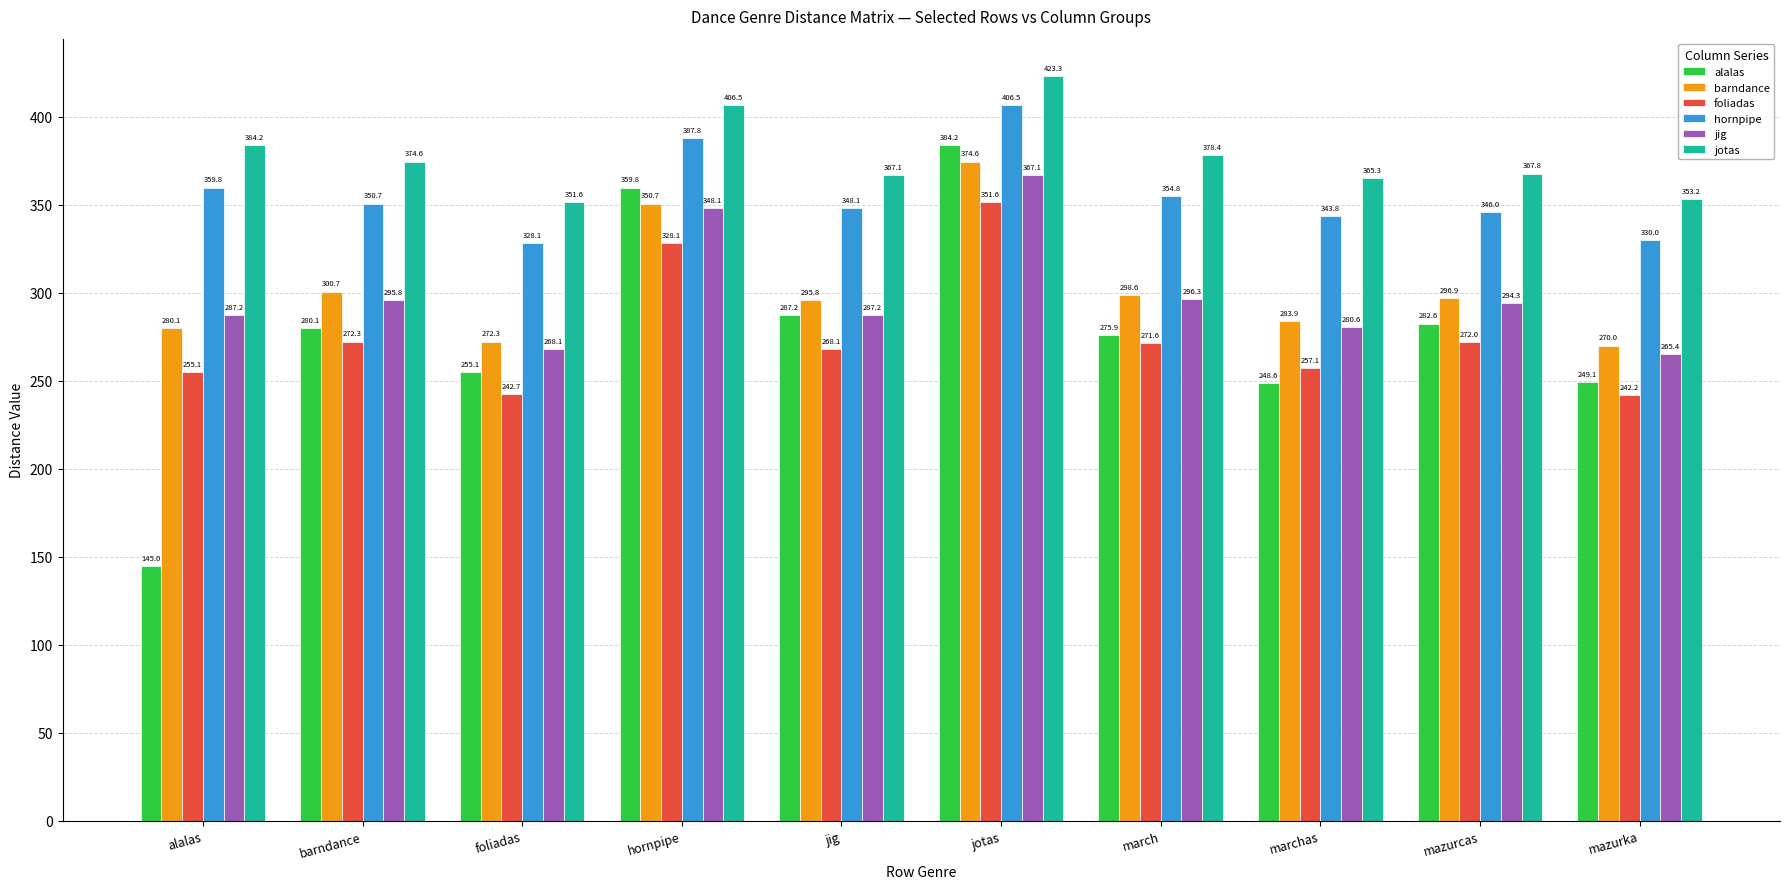

Reading left to right, extract all data points from this chart.

alalas: 145.0	280.1	255.1	359.8	287.2	384.2	275.9	248.6	282.6	249.1
barndance: 280.1	300.7	272.3	350.7	295.8	374.6	298.6	283.9	296.9	270.0
foliadas: 255.1	272.3	242.7	328.1	268.1	351.6	271.6	257.1	272.0	242.2
hornpipe: 359.8	350.7	328.1	387.8	348.1	406.5	354.8	343.8	346.0	330.0
jig: 287.2	295.8	268.1	348.1	287.2	367.1	296.3	280.6	294.3	265.4
jotas: 384.2	374.6	351.6	406.5	367.1	423.3	378.4	365.3	367.8	353.2